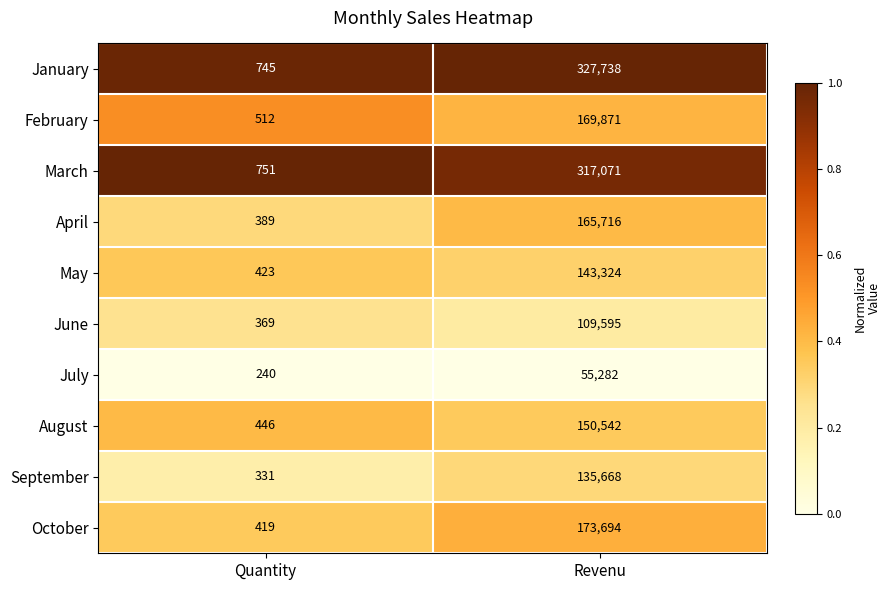

What is the spread (max minus min) of values at Quantity?

511